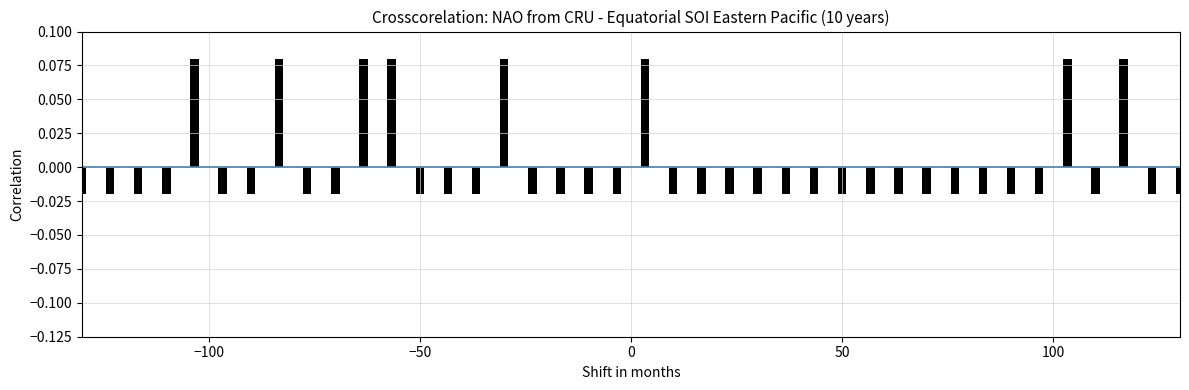

Count the values in the range 0 to 1.

8